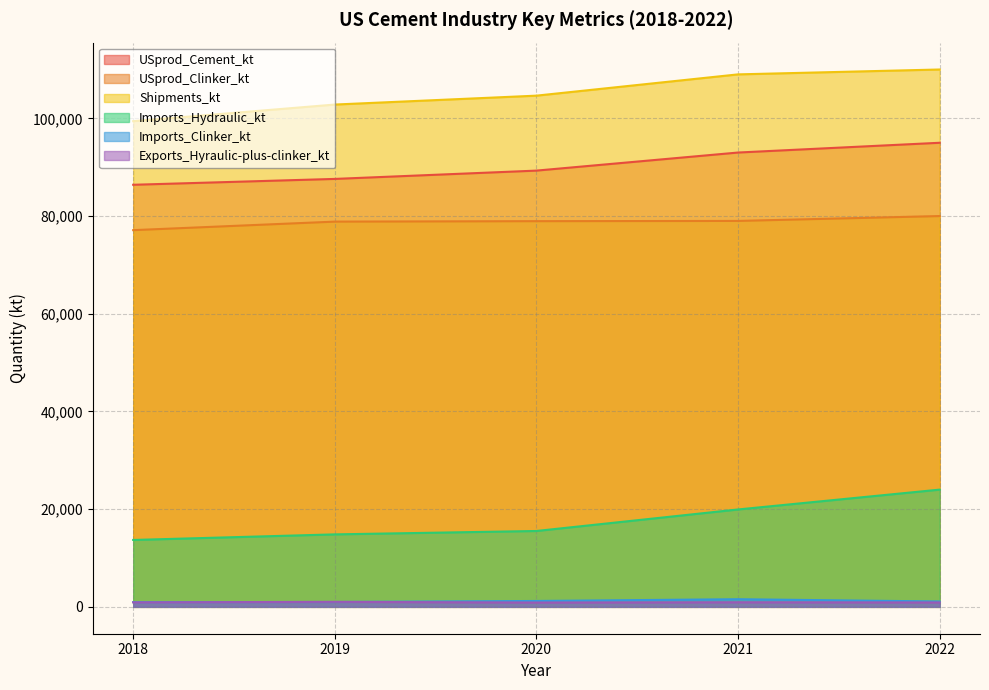

How many data points in USprod_Clinker_kt are above 78951?

2